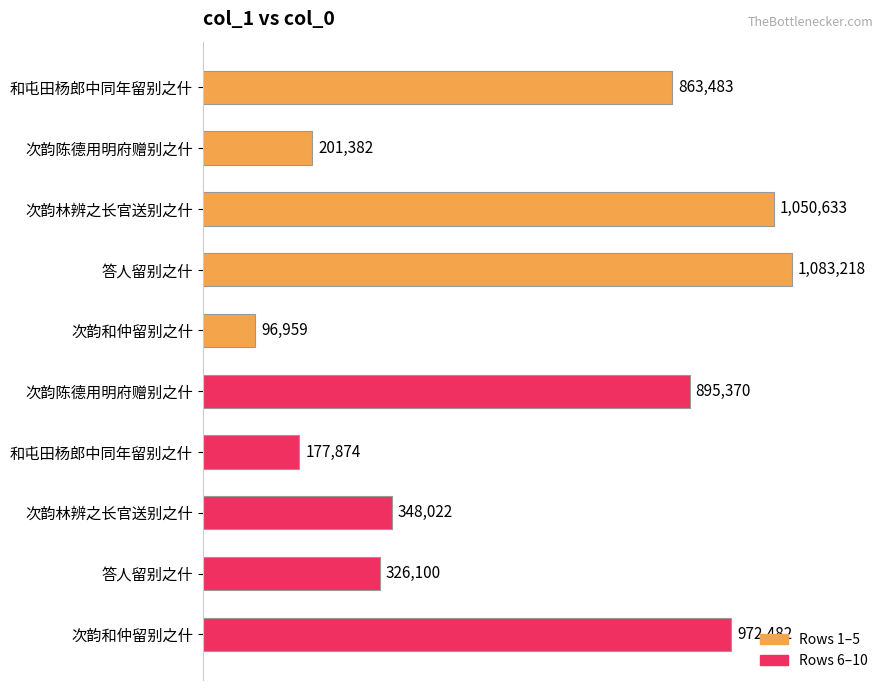

Does the chart contain any negative values?

No